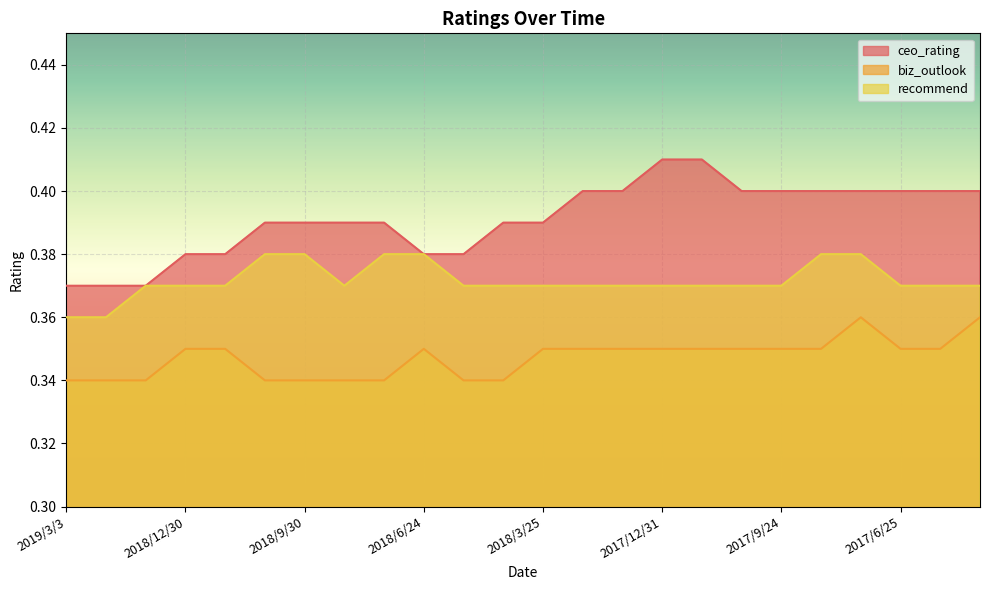

Reading right to left, extract all data points from this chart.

ceo_rating: 2017/4/30=0.4	2017/5/28=0.4	2017/6/25=0.4	2017/7/30=0.4	2017/8/27=0.4	2017/9/24=0.4	2017/10/29=0.4	2017/11/26=0.4	2017/12/31=0.4	2018/1/28=0.4	2018/2/25=0.4	2018/3/25=0.4	2018/4/29=0.4	2018/5/27=0.4	2018/6/24=0.4	2018/7/29=0.4	2018/8/26=0.4	2018/9/30=0.4	2018/10/28=0.4	2018/11/25=0.4	2018/12/30=0.4	2019/1/27=0.4	2019/2/24=0.4	2019/3/3=0.4
biz_outlook: 2017/4/30=0.4	2017/5/28=0.3	2017/6/25=0.3	2017/7/30=0.4	2017/8/27=0.3	2017/9/24=0.3	2017/10/29=0.3	2017/11/26=0.3	2017/12/31=0.3	2018/1/28=0.3	2018/2/25=0.3	2018/3/25=0.3	2018/4/29=0.3	2018/5/27=0.3	2018/6/24=0.3	2018/7/29=0.3	2018/8/26=0.3	2018/9/30=0.3	2018/10/28=0.3	2018/11/25=0.3	2018/12/30=0.3	2019/1/27=0.3	2019/2/24=0.3	2019/3/3=0.3
recommend: 2017/4/30=0.4	2017/5/28=0.4	2017/6/25=0.4	2017/7/30=0.4	2017/8/27=0.4	2017/9/24=0.4	2017/10/29=0.4	2017/11/26=0.4	2017/12/31=0.4	2018/1/28=0.4	2018/2/25=0.4	2018/3/25=0.4	2018/4/29=0.4	2018/5/27=0.4	2018/6/24=0.4	2018/7/29=0.4	2018/8/26=0.4	2018/9/30=0.4	2018/10/28=0.4	2018/11/25=0.4	2018/12/30=0.4	2019/1/27=0.4	2019/2/24=0.4	2019/3/3=0.4